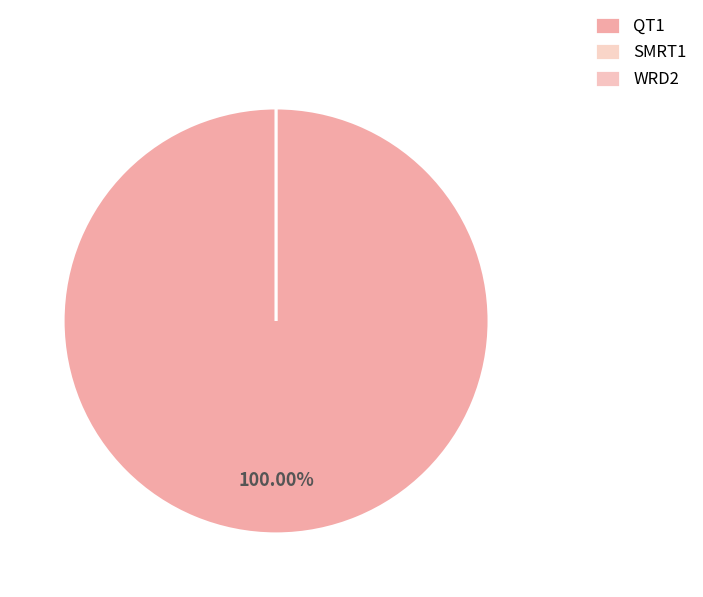

The WRD2 slice represents 7% of the pie. True or false?

False